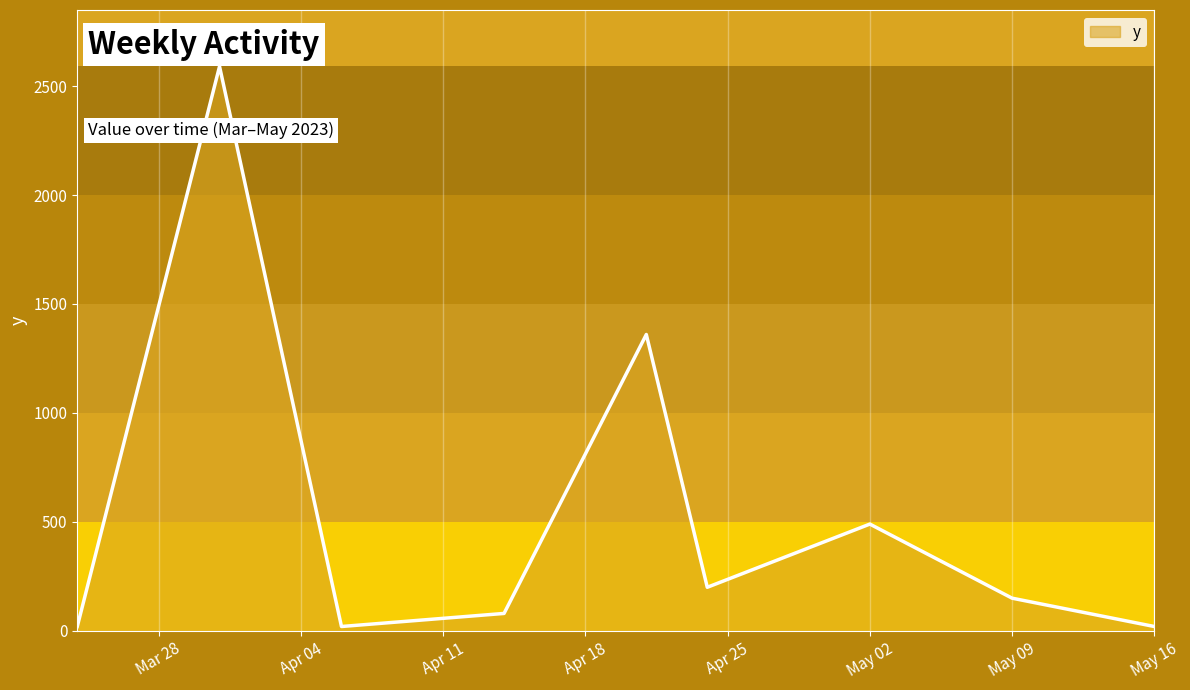

What is the maximum value shown in the chart?

2590